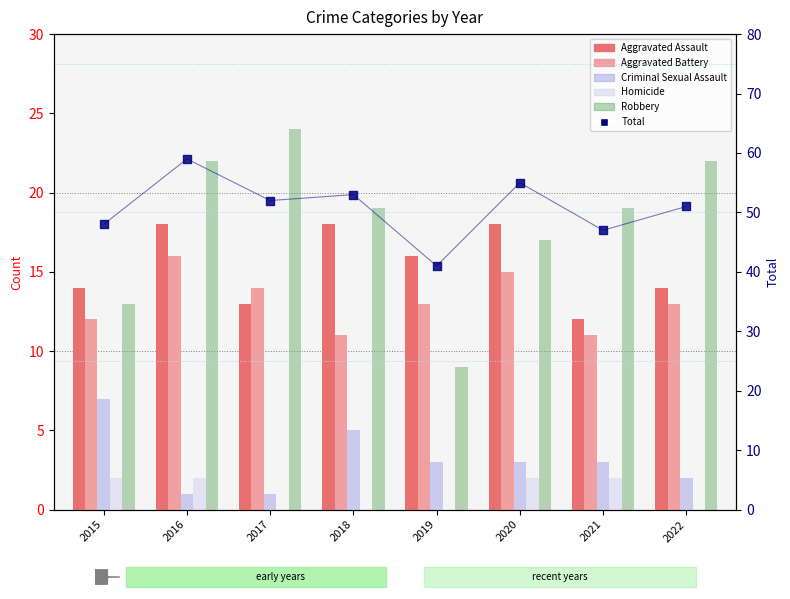

Which series has the widest spread of Y values?

Total